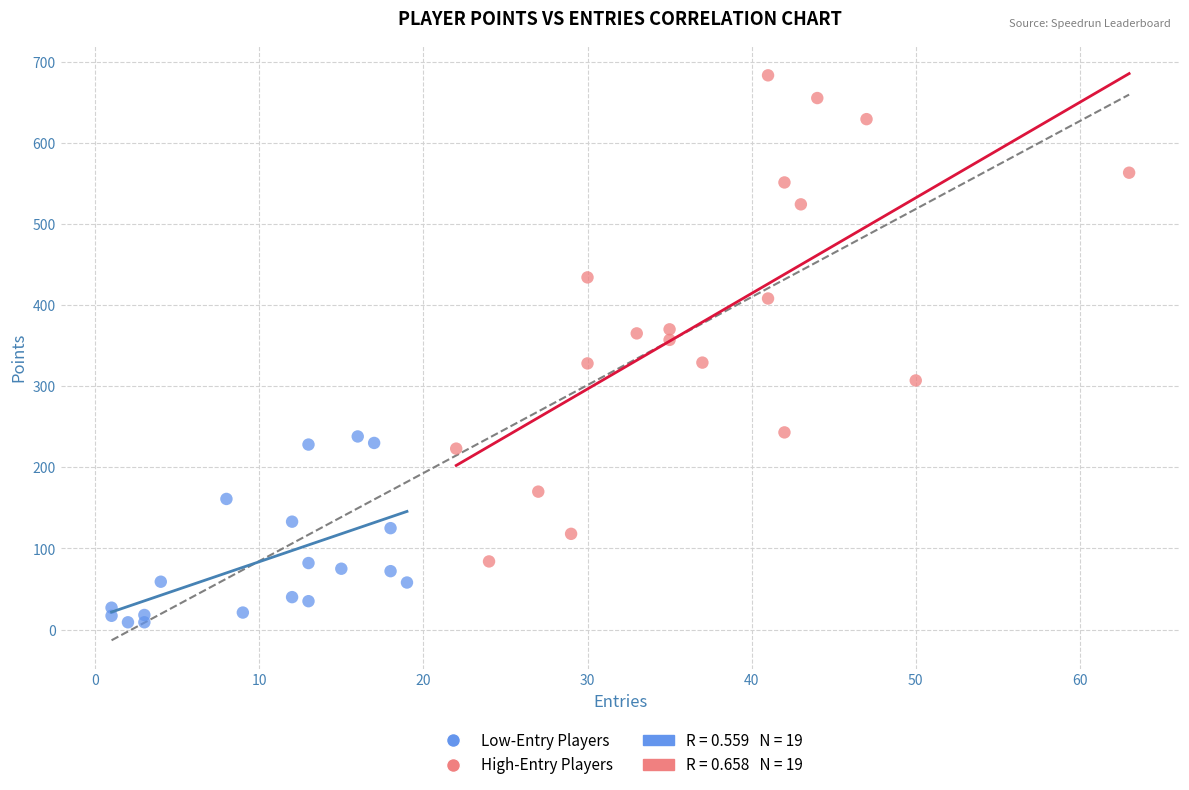

Which series reaches the minimum Y coordinate?

Low-Entry Players